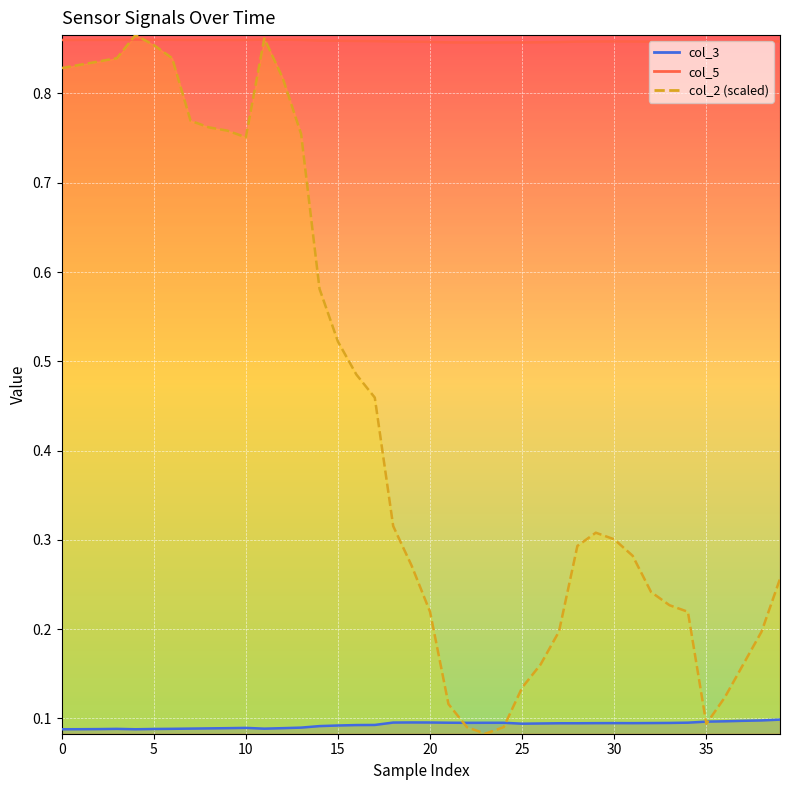

True or false: col_3 and col_5 cross at least once.

False